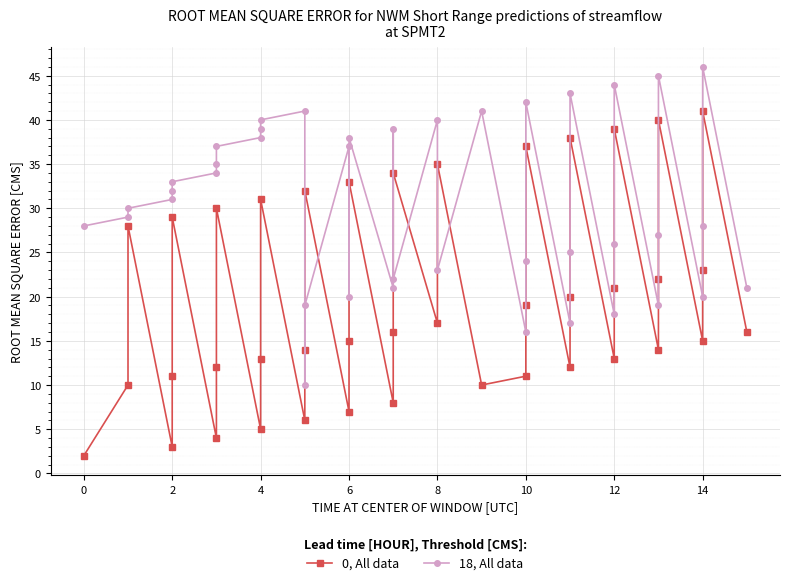

How many intersections are there between 18, All data and 0, All data?

6